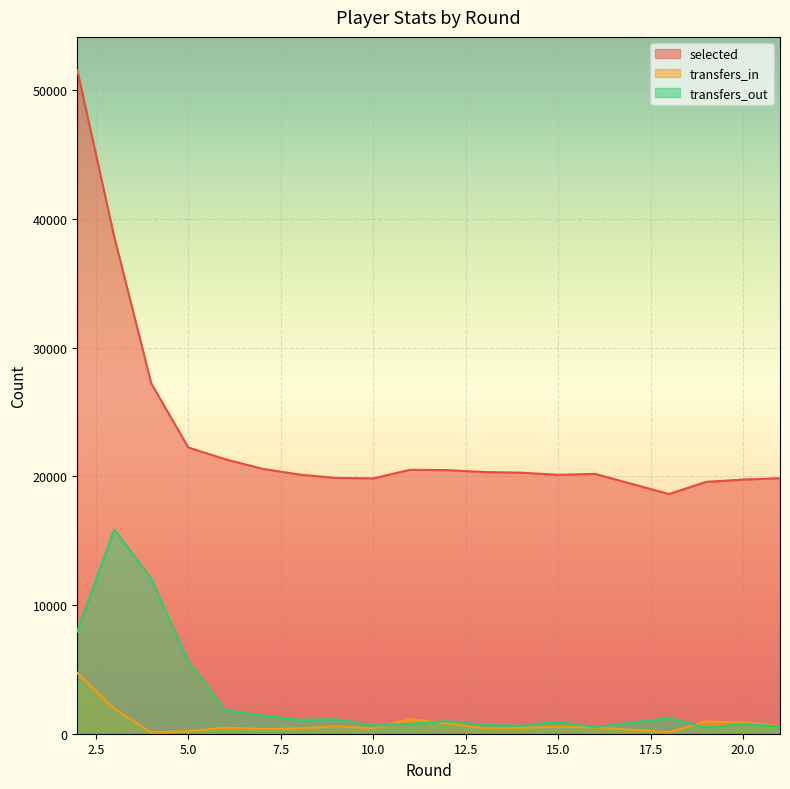

Reading left to right, transcribe all the data shown in this chart.

selected: 51558	38598	27220	22241	21324	20584	20134	19871	19835	20505	20479	20332	20280	20115	20186	18618	19568	19568	19742	19852
transfers_in: 4724	1934	95	194	468	369	407	572	423	1125	807	407	449	552	487	120	951	951	887	602
transfers_out: 7945	15862	12055	5639	1838	1423	1085	1124	631	759	973	681	618	927	507	1212	468	468	751	569